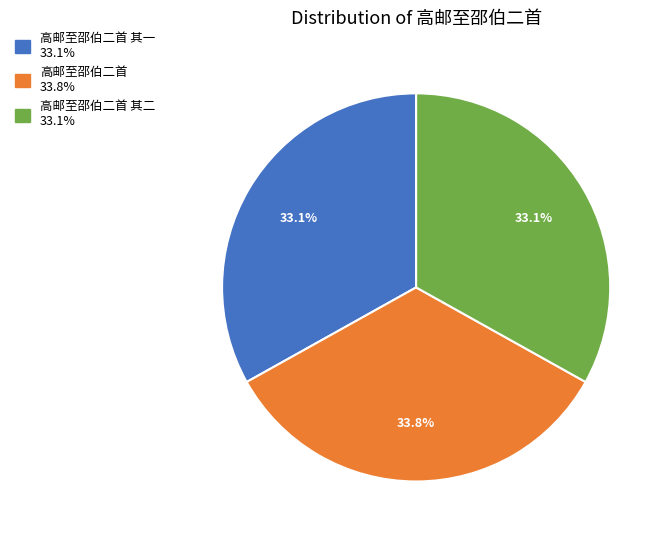

Is there a majority slice in this chart?

No